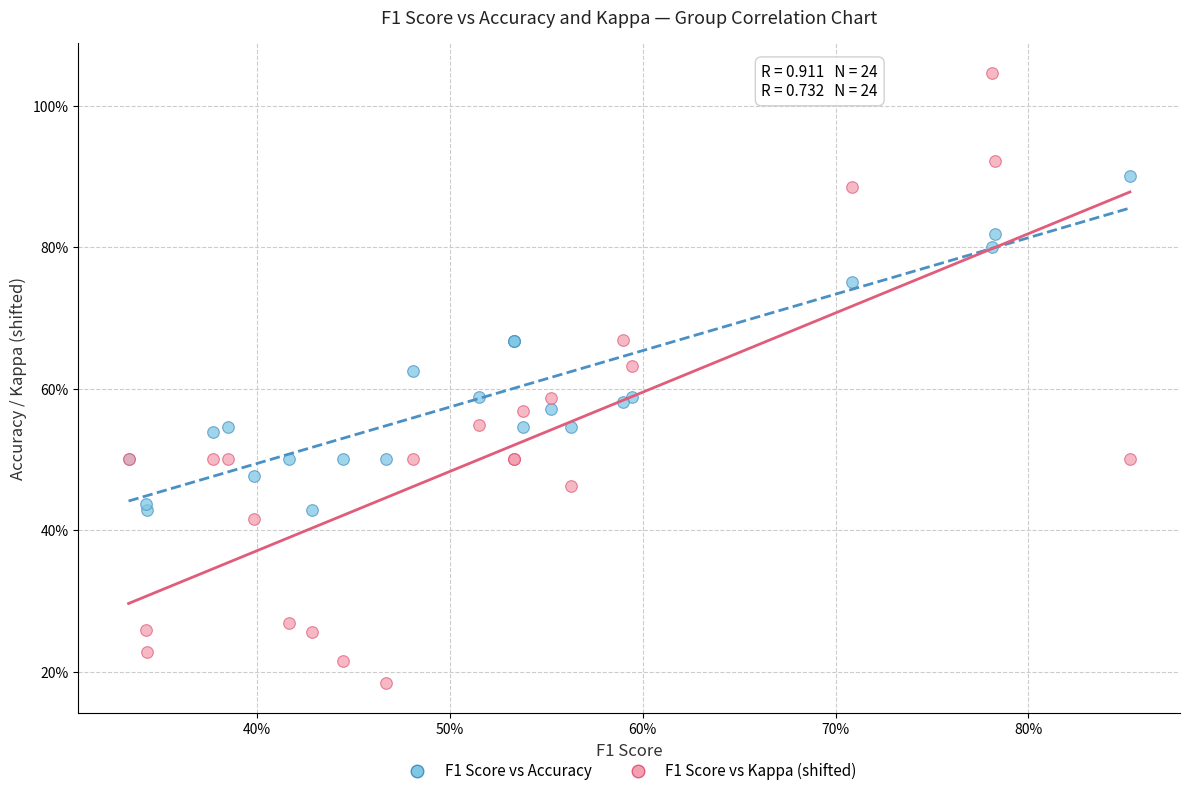

Which series has the largest Y range (max minus min)?

F1 Score vs Kappa (shifted)